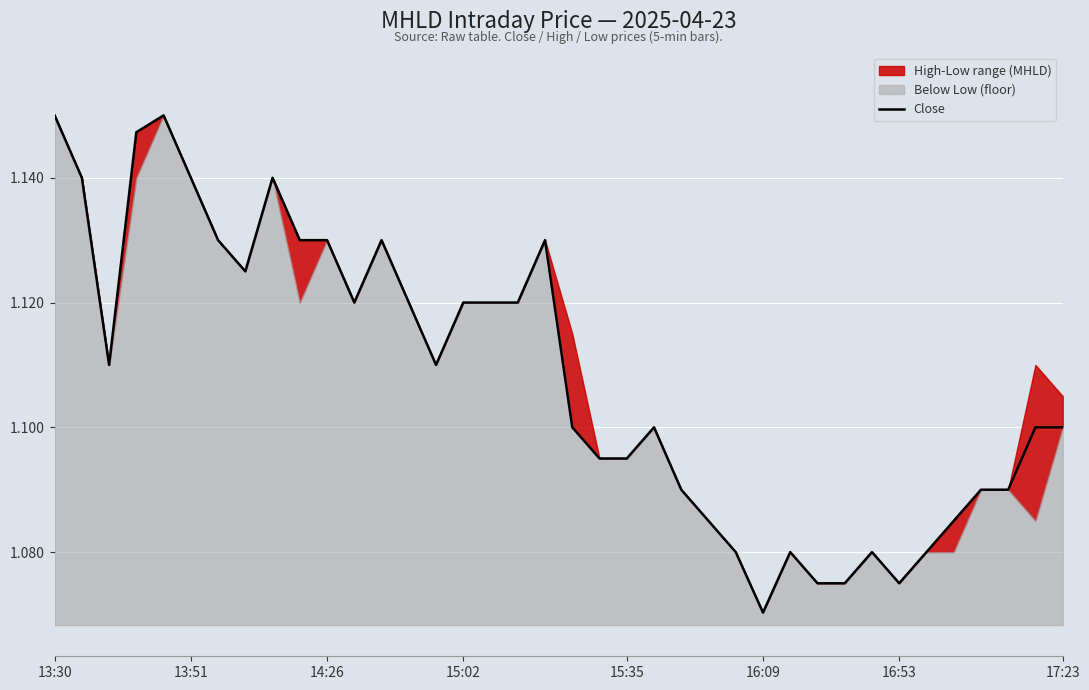

Approximately how many times larger is the value at 13:30 compared to 17?

1.0